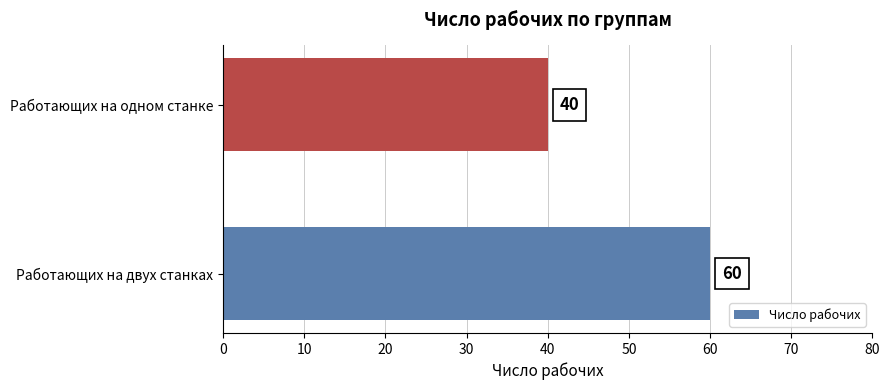

How many values are below 60?

1